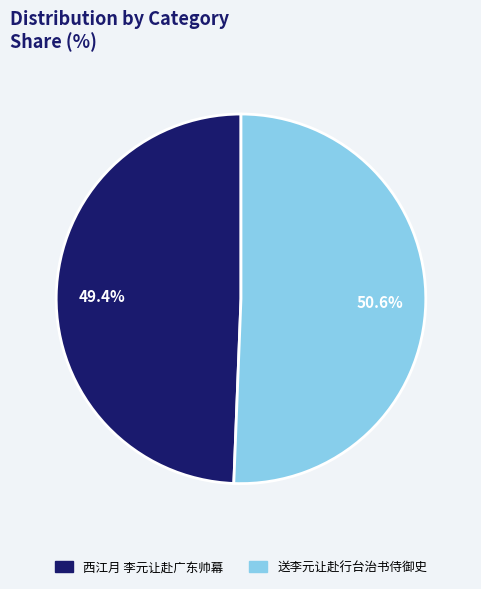

How many slices are in this pie chart?

2